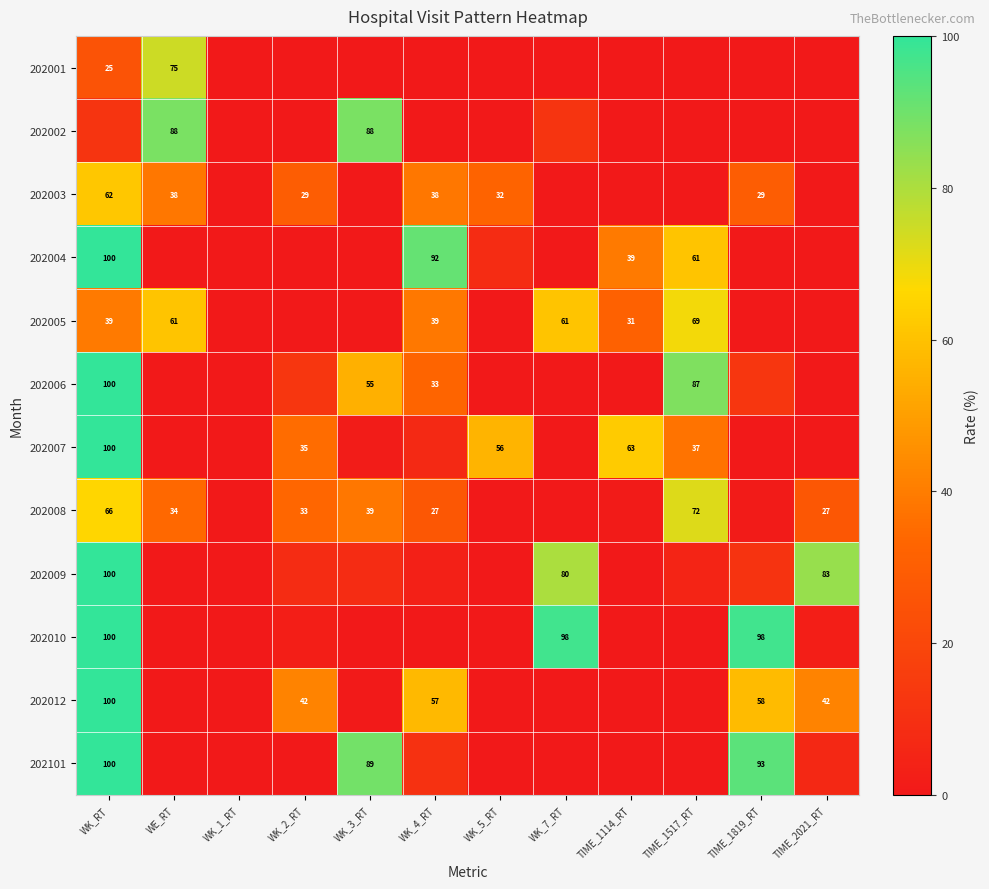

Is the value of 202002 at WK_3_RT greater than the value of 202005 at WK_4_RT?

Yes